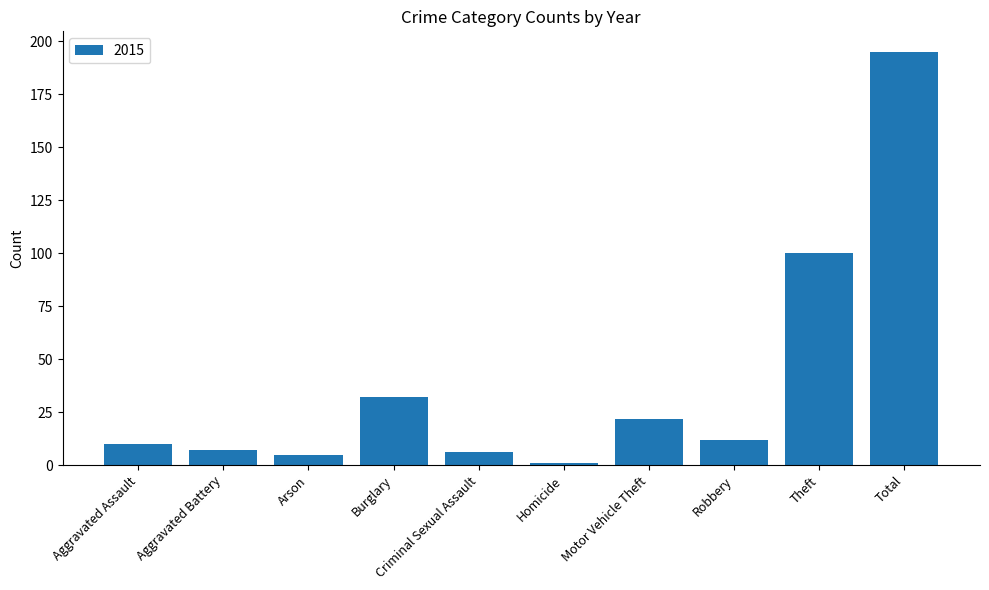

What position from the right is Aggravated Battery?

9